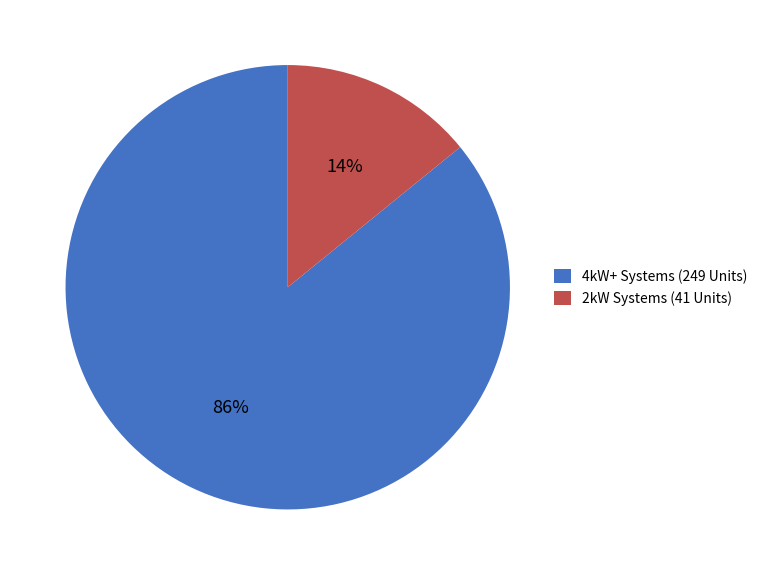

Which has a higher value, 2kW Systems (41 Units) or 4kW+ Systems (249 Units)?

4kW+ Systems (249 Units)